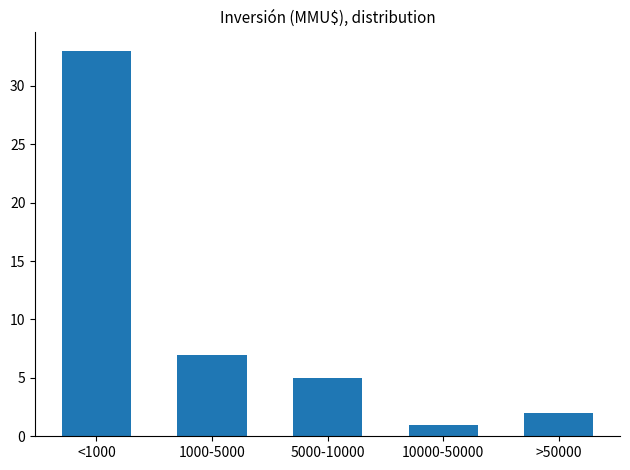

Reading right to left, what are all the values shown in this chart?

>50000=2	10000-50000=1	5000-10000=5	1000-5000=7	<1000=33